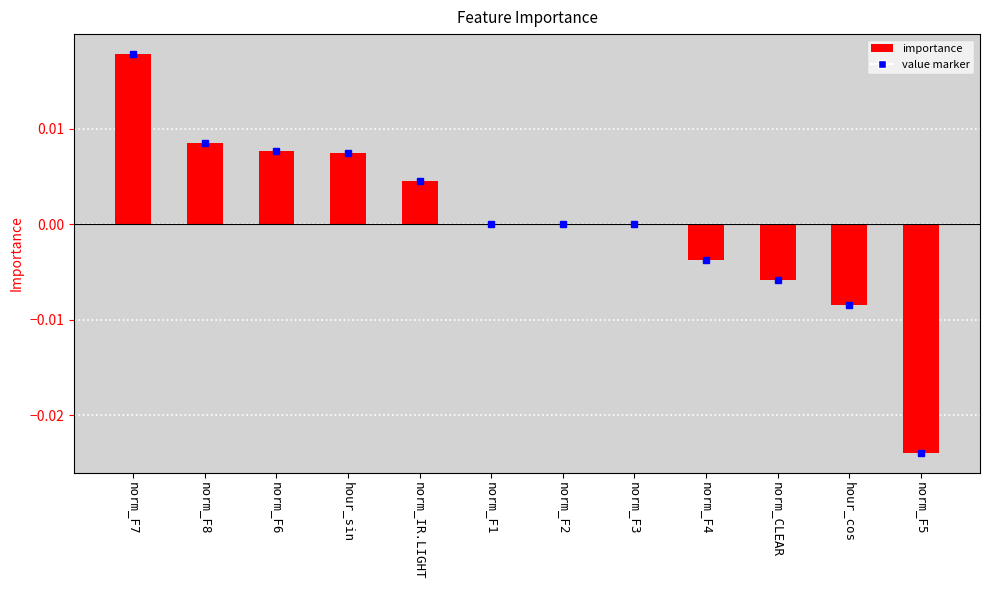

The value at norm_F8 is 0.0. True or false?

True